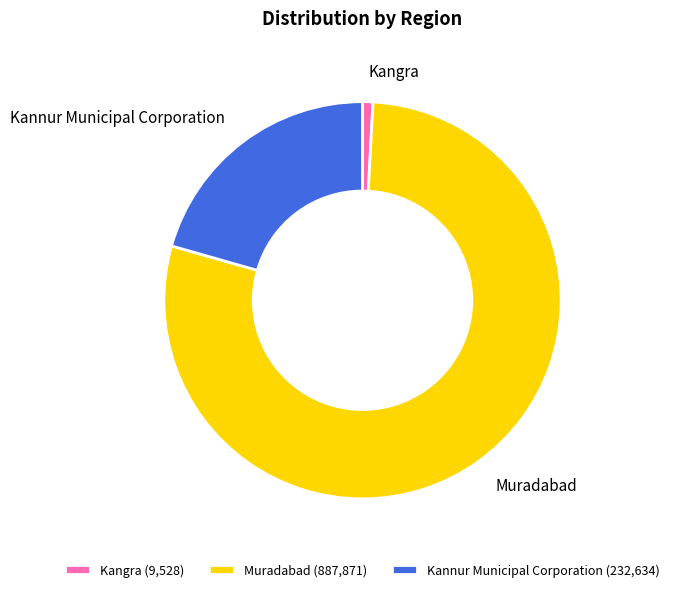

Do Kannur Municipal Corporation and Muradabad together represent more than half of the pie?

Yes